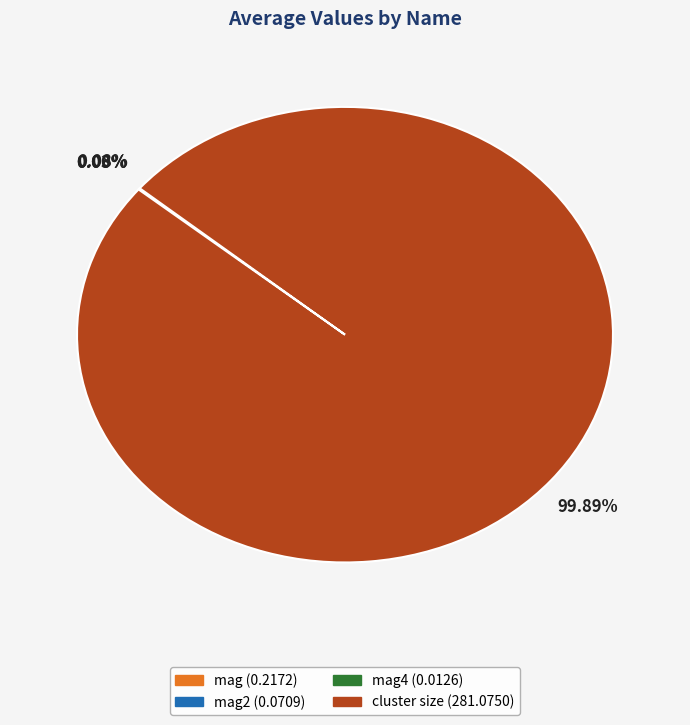

Is there a majority slice in this chart?

Yes